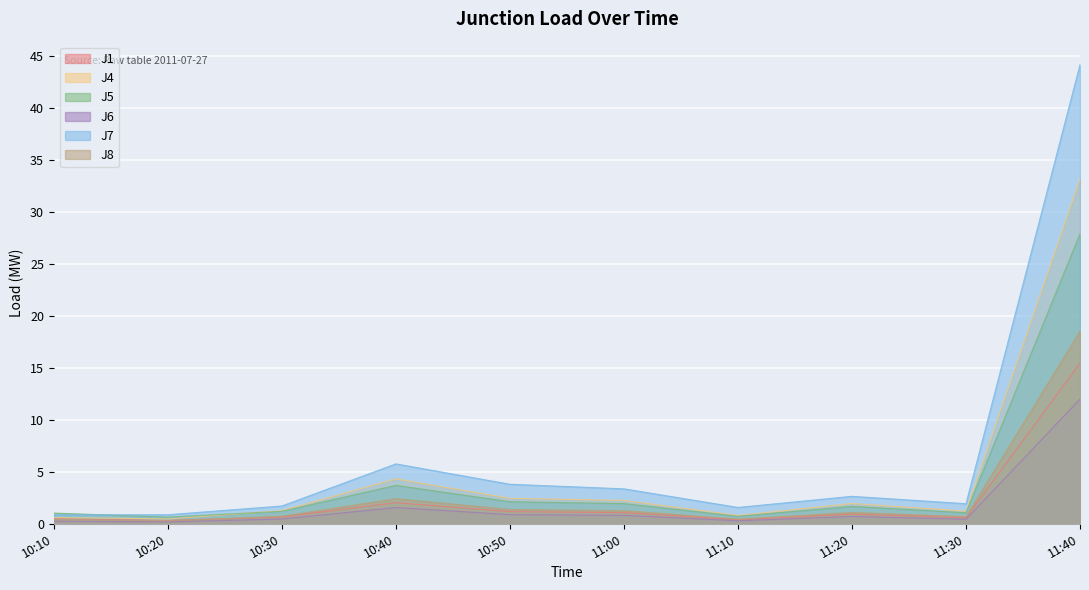

At how many categories does at least one series exceed 6?

1